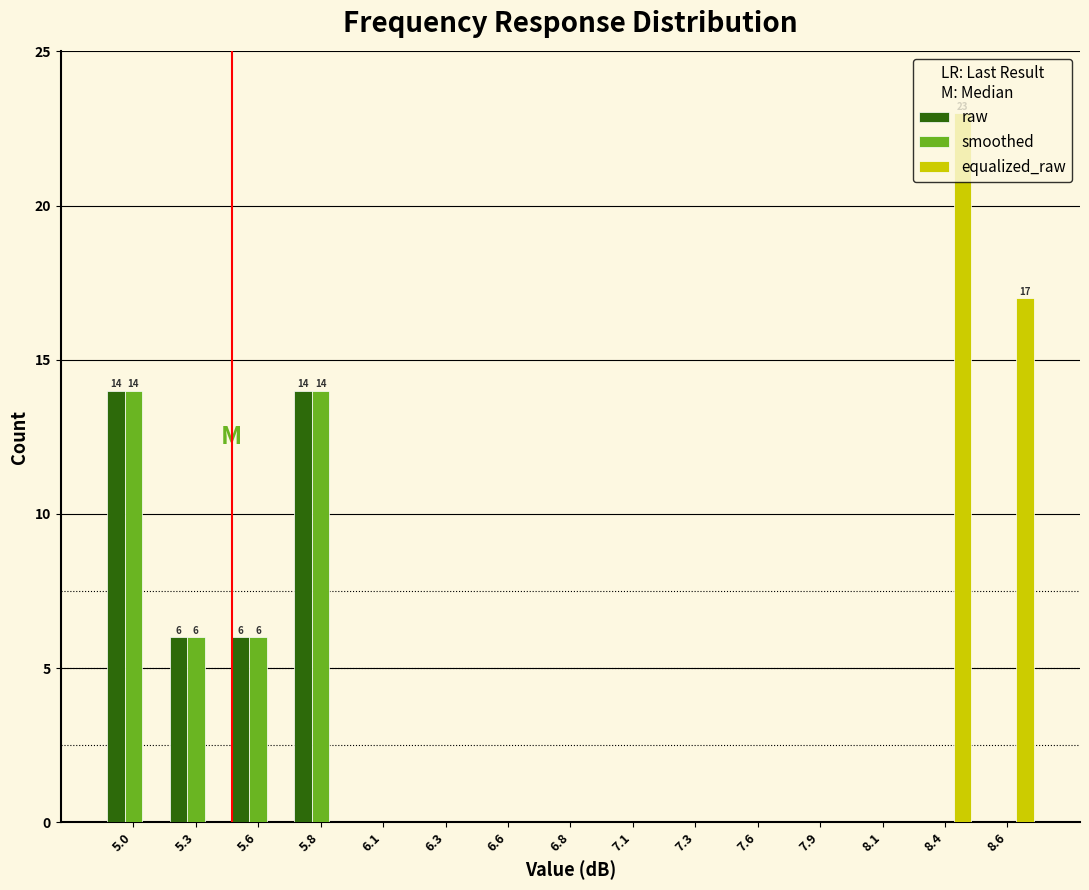

What is the sum of all smoothed values?

40